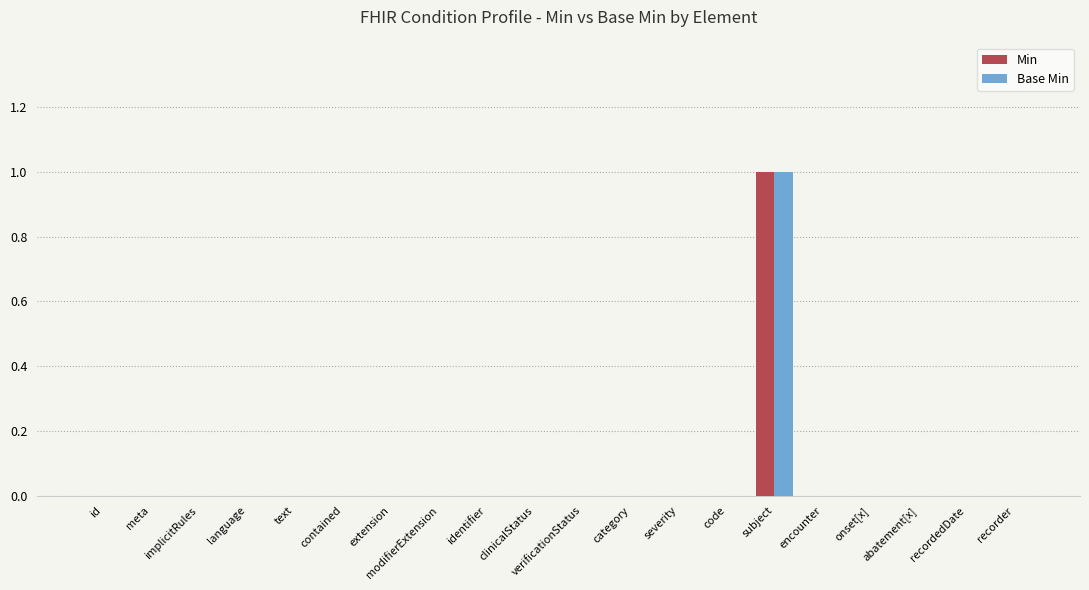

Is it true that Base Min equals 0 at verificationStatus?

True